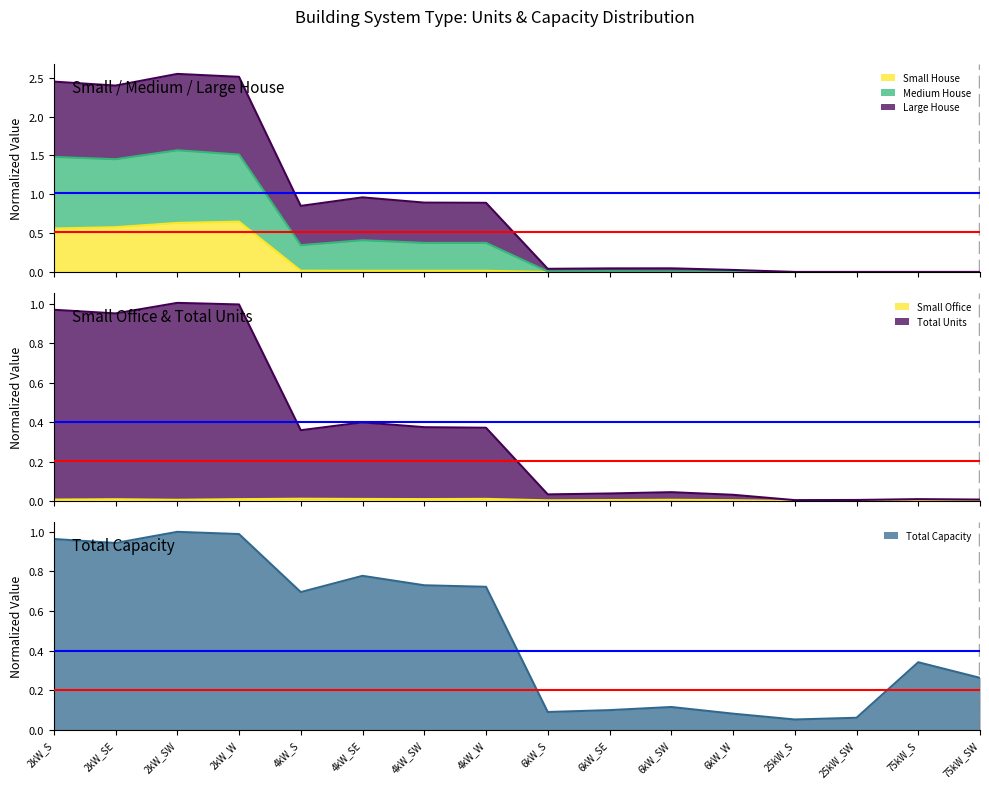

The value of Large House at 6kW_W is 0.0. True or false?

False